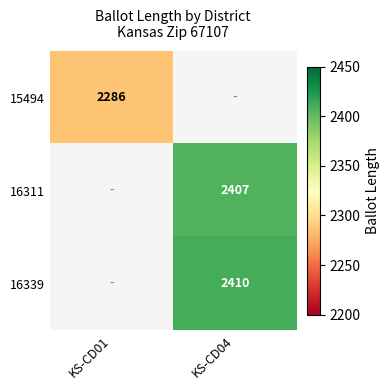

The 16339 series shows 4335 at KS-CD04. True or false?

False